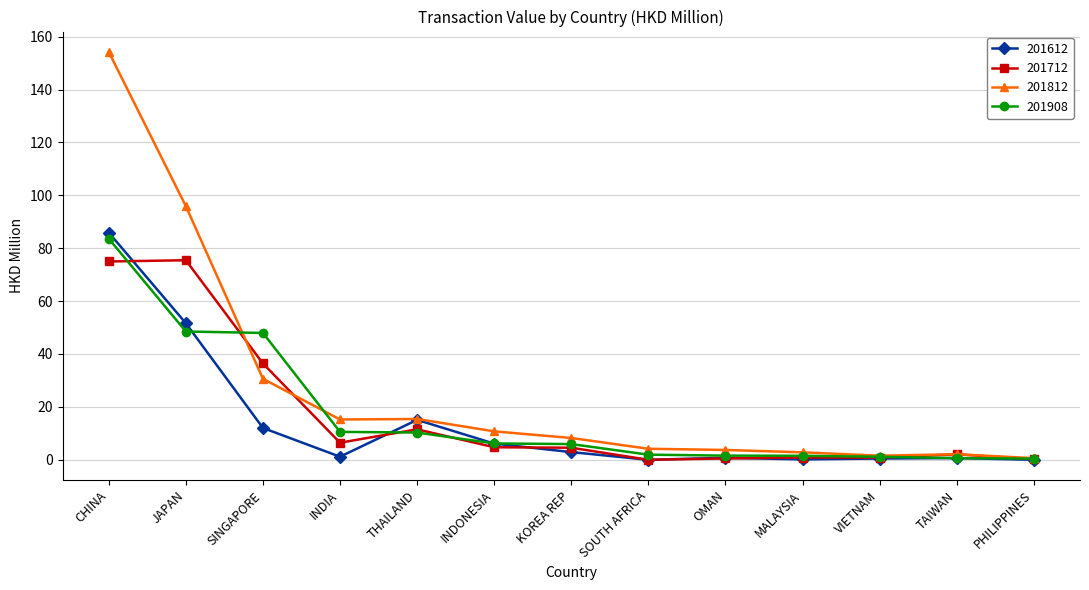

Between INDIA and VIETNAM, which series saw the biggest shift?

201812